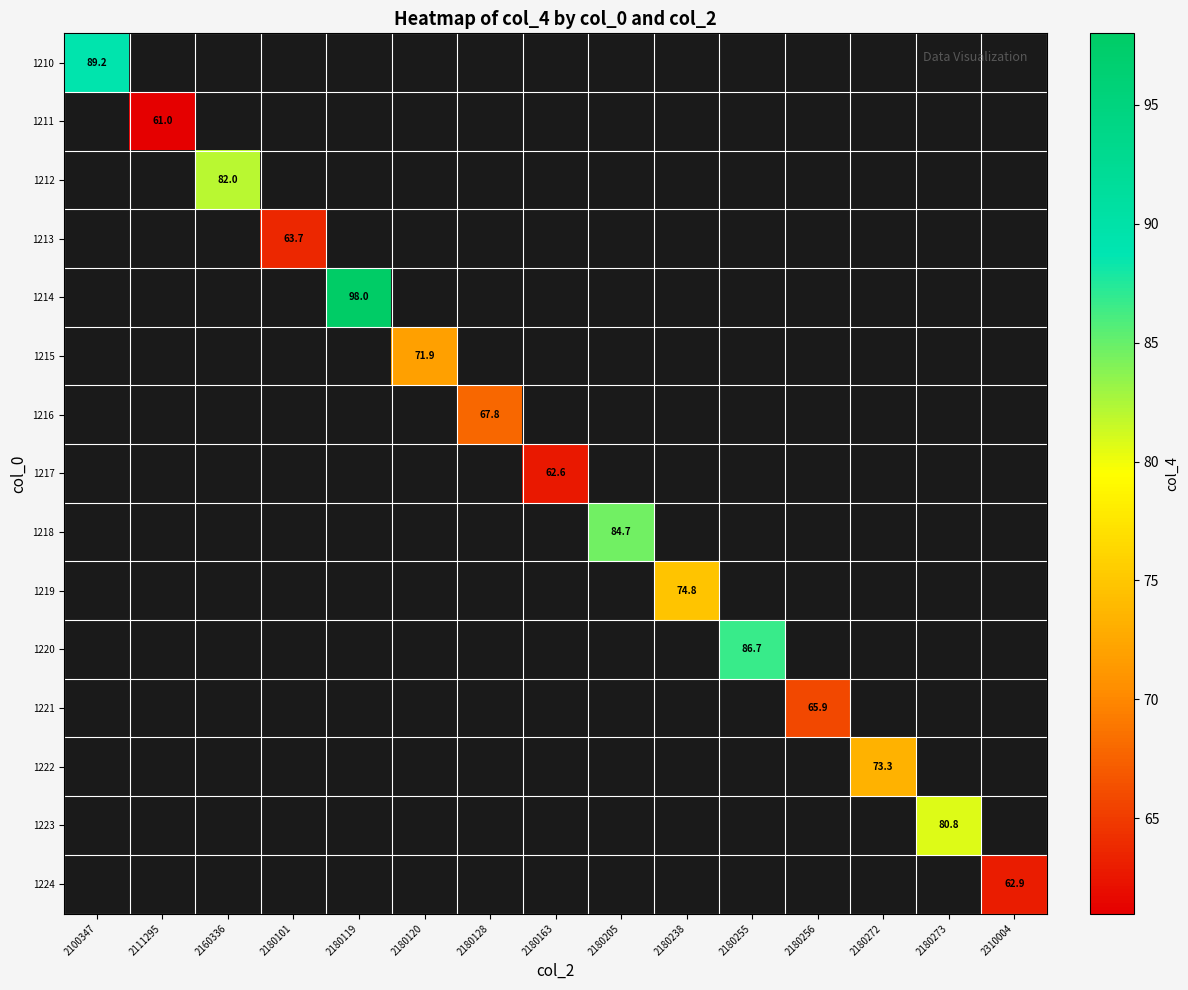

The 1216 series shows 67.8 at 2180128. True or false?

True